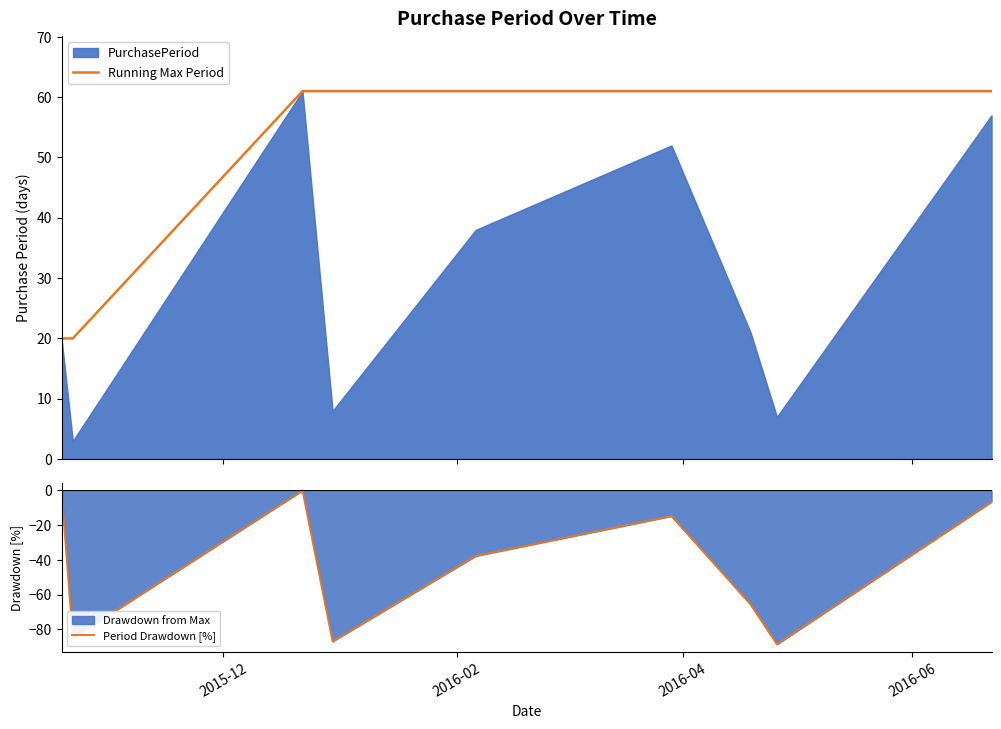

What is the highest value of the Running Max Period series?

61